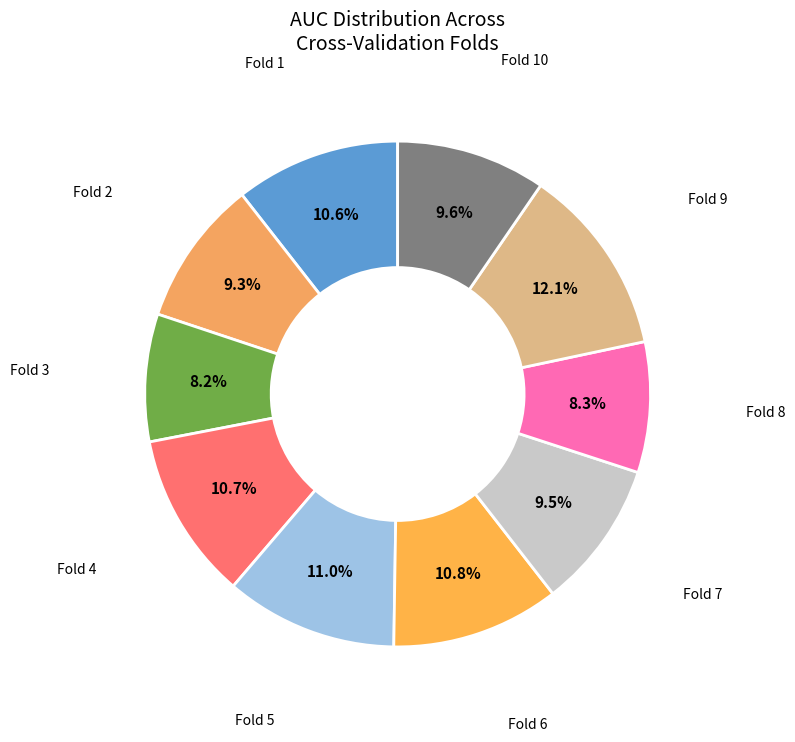

How many slices are in this pie chart?

10